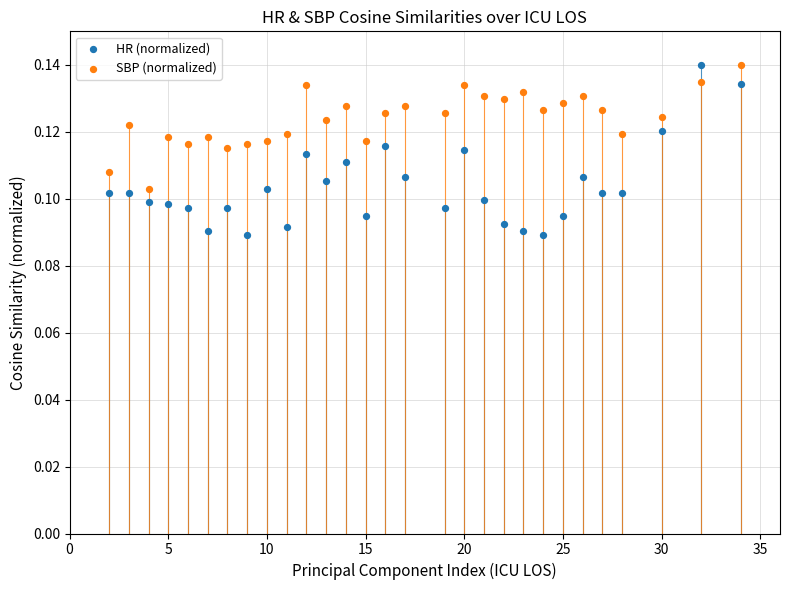

Which series has the largest Y range (max minus min)?

HR (normalized)